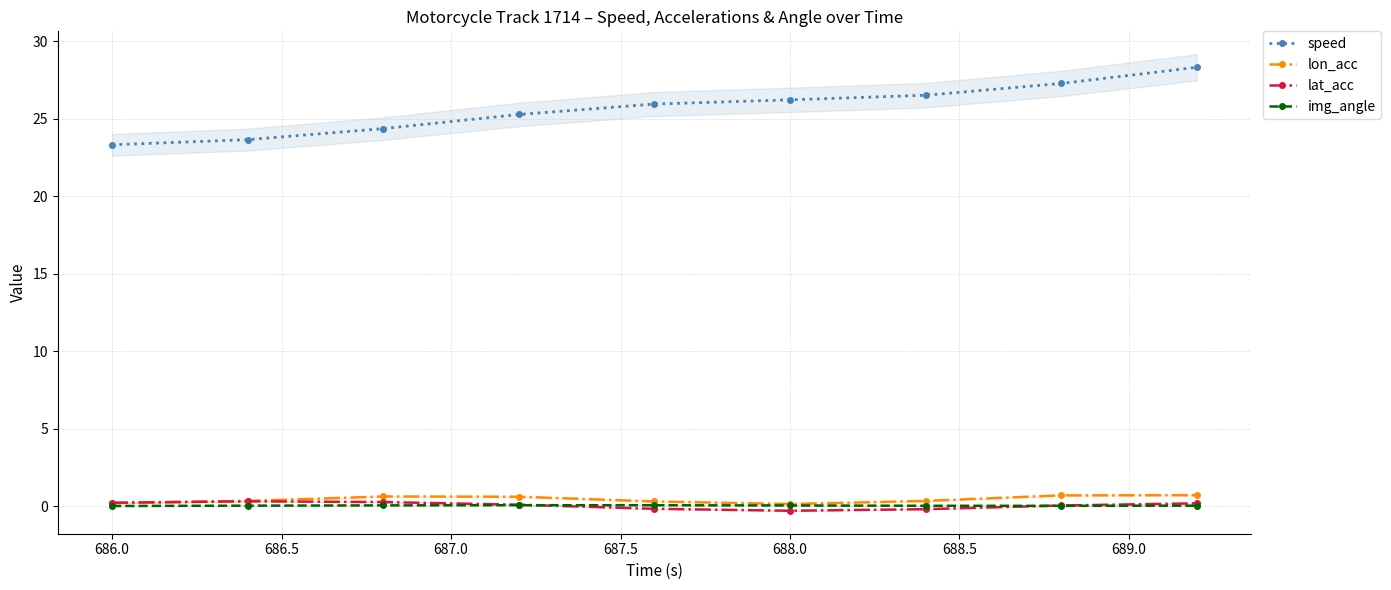

Which series has the largest range (max minus min)?

speed